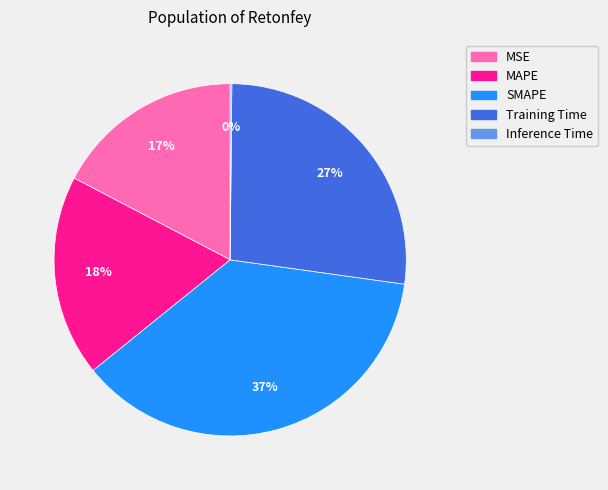

Is there any slice that represents more than half of the pie?

No